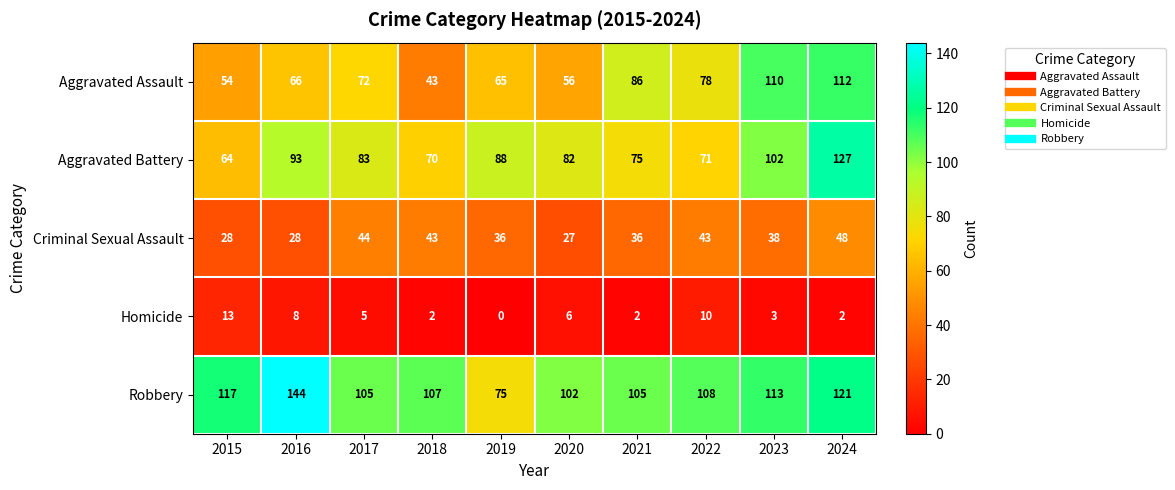

Is it true that Criminal Sexual Assault equals 28 at 2015?

True